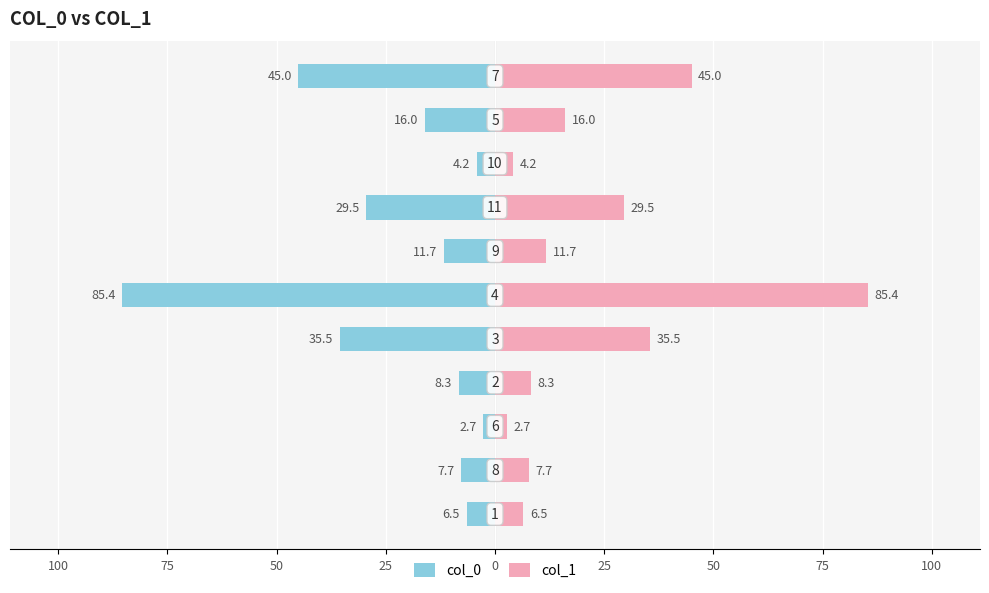

Which series has the largest range (max minus min)?

col_0